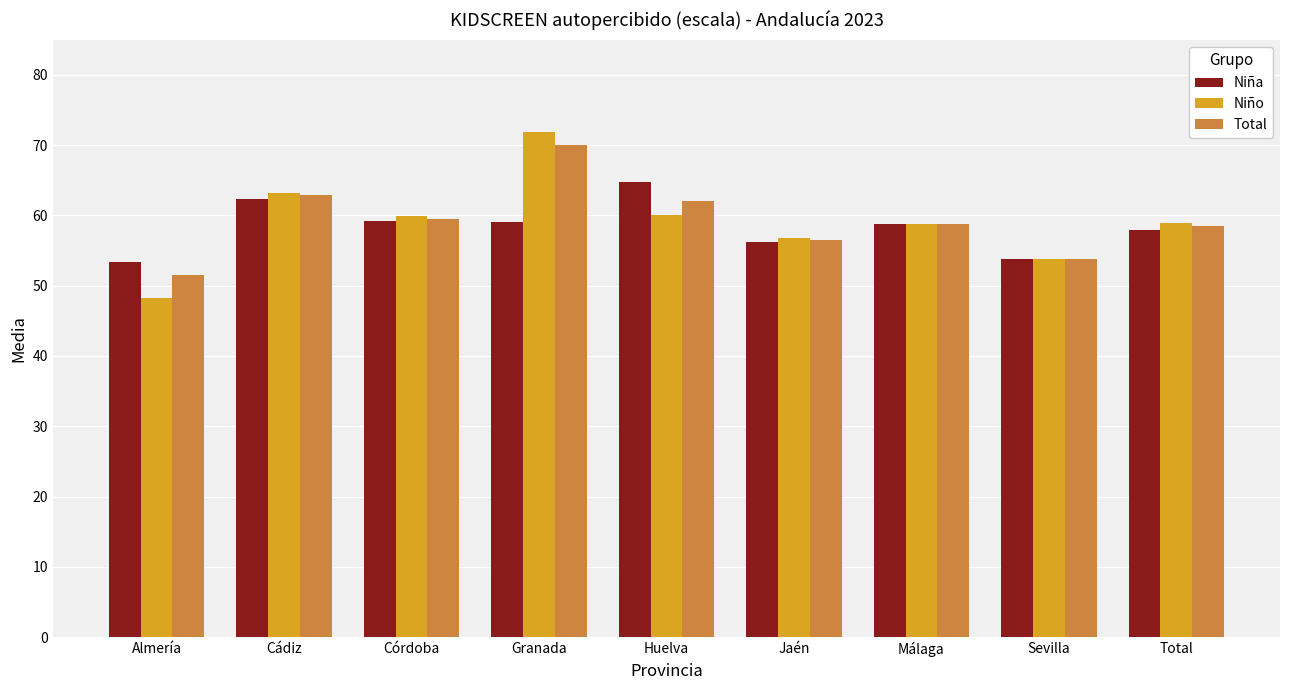

List the series in order of their peak value, highest first.

Niño, Total, Niña